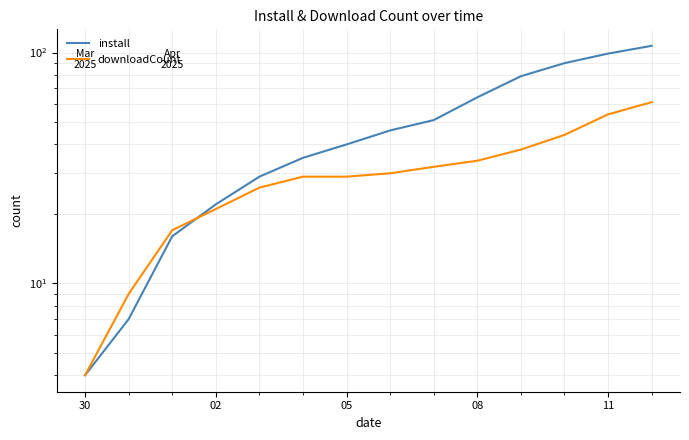

What is the difference between the second highest and second lowest values in the install series?

92